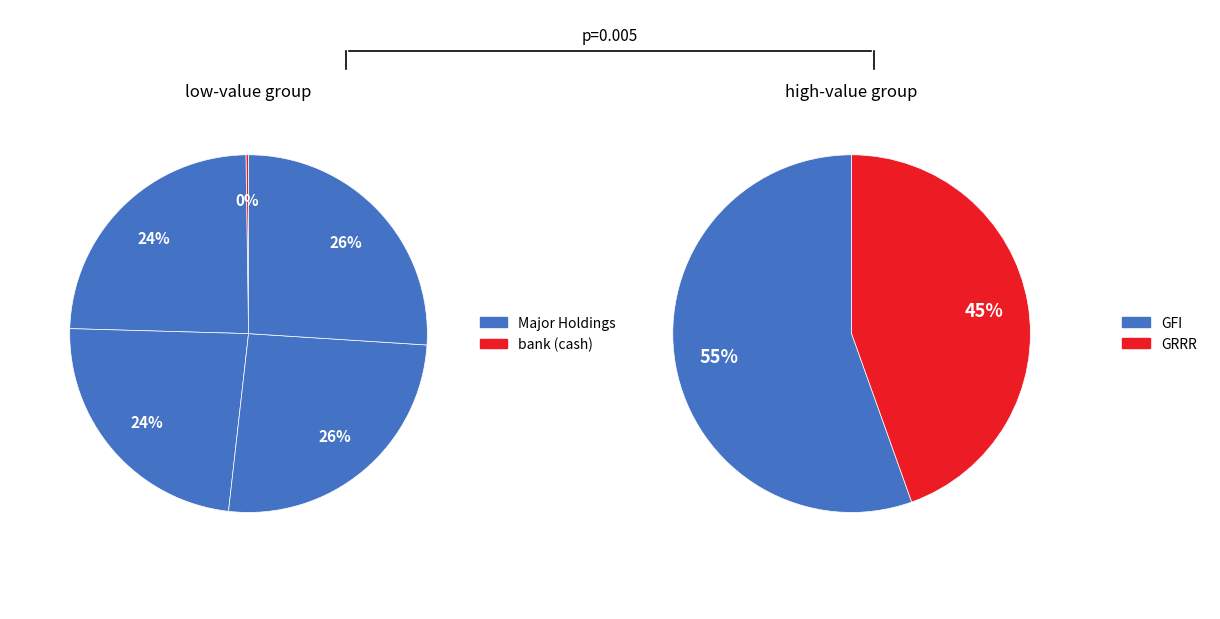

True or false: GRRR accounts for 4% of the total.

False